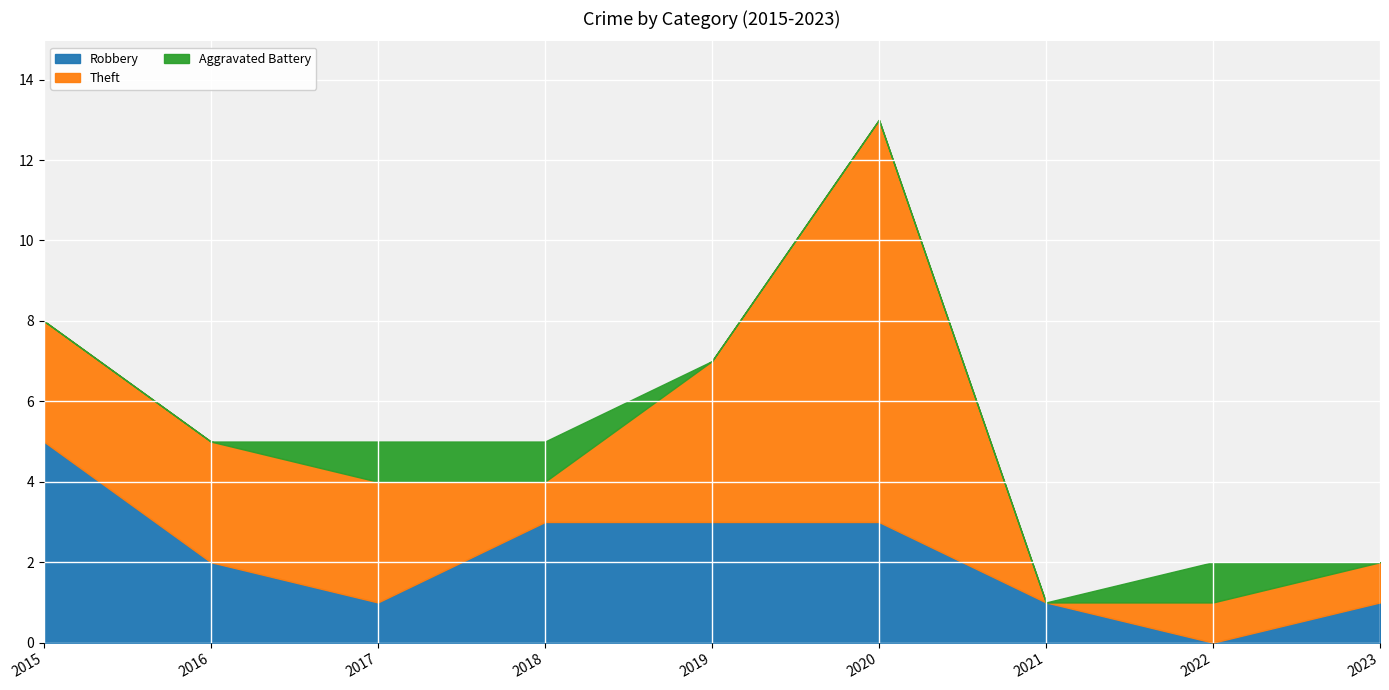

What is the difference between the Robbery values at 2017 and 2020?

2